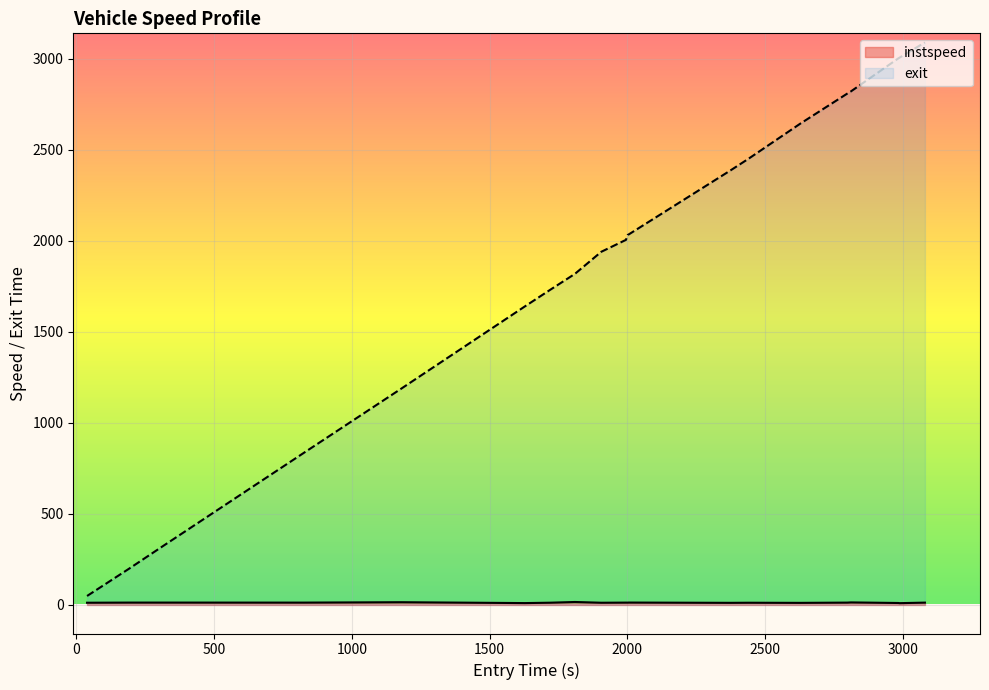

Rank the series by their average value, from lowest to highest.

instspeed, exit